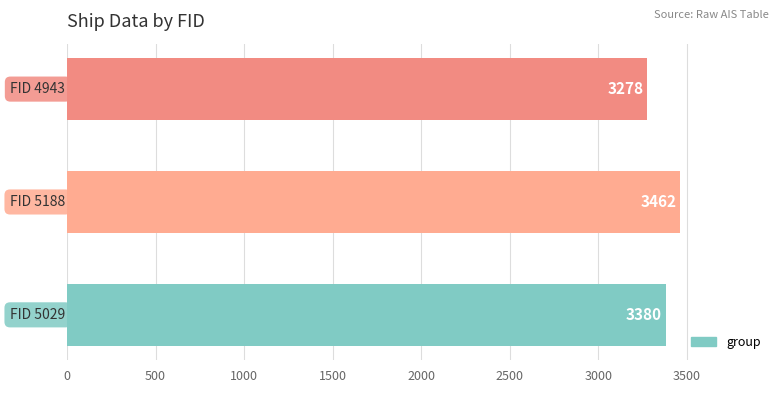

Reading top to bottom, list all the values displayed in this chart.

3278	3462	3380